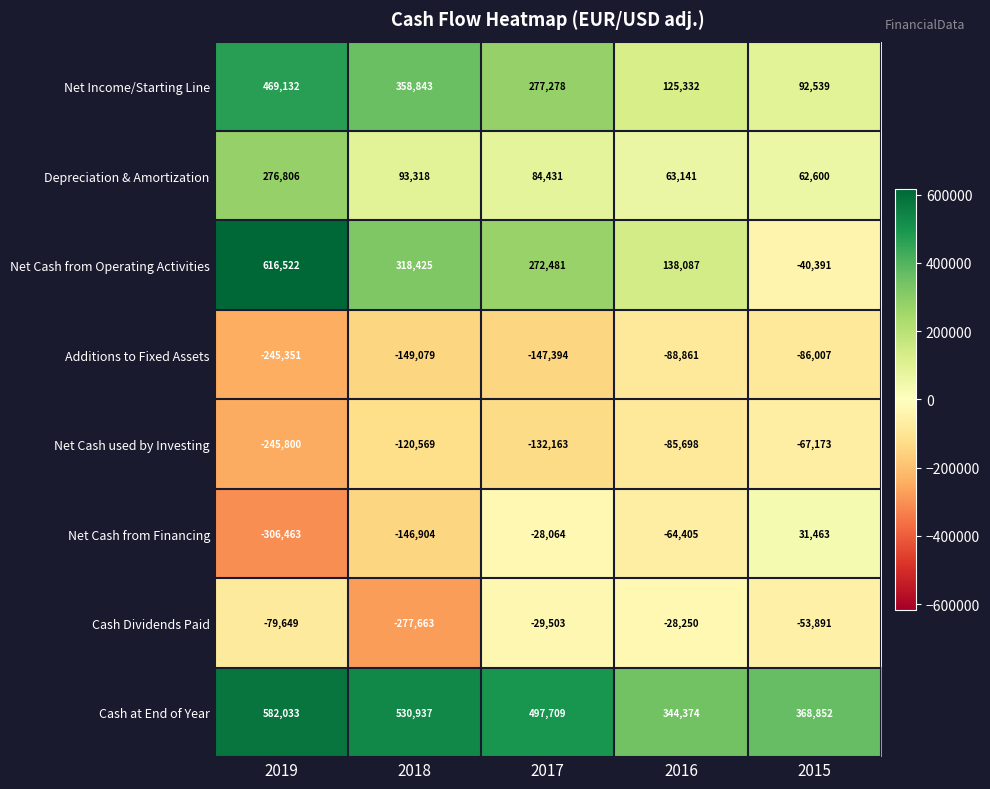

What is the sum of all Cash Dividends Paid values?

-468956